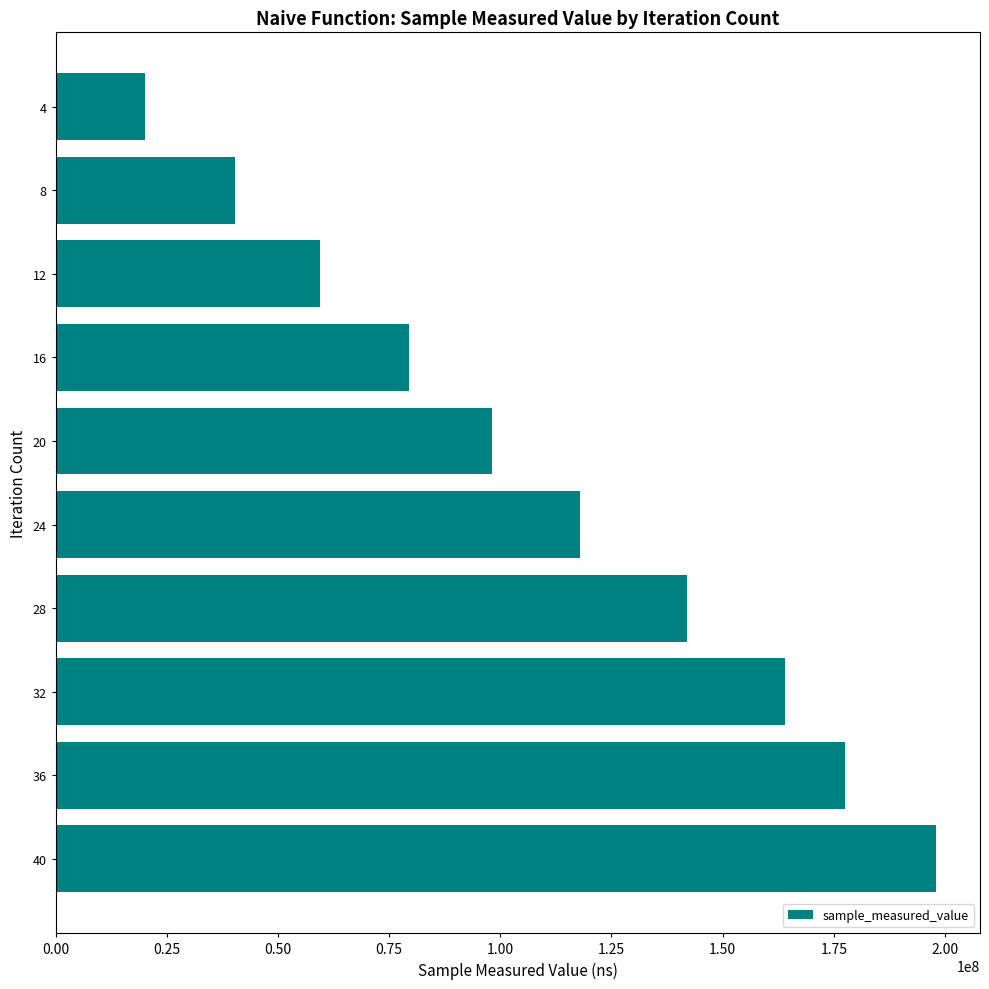

Read the value at 28, to the nearest 50.

141993550